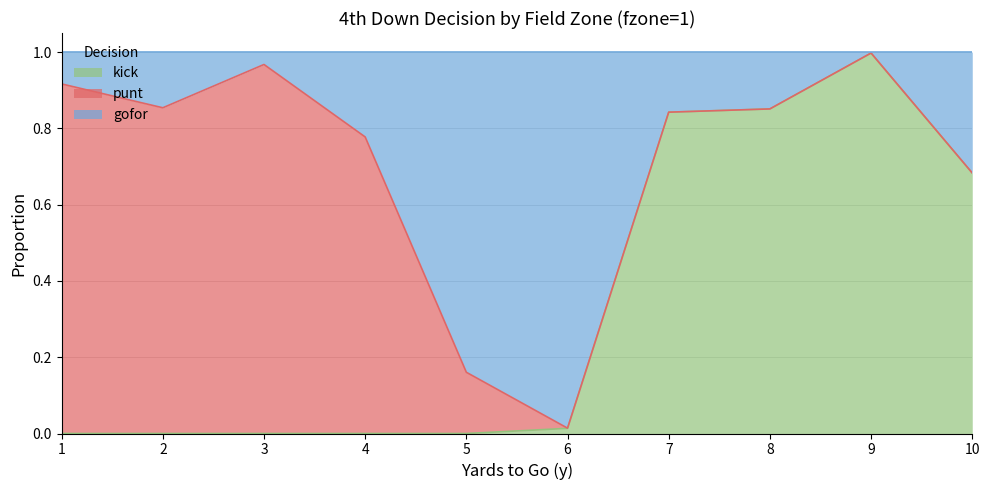

Is it true that kick equals 0.4 at 1?

False